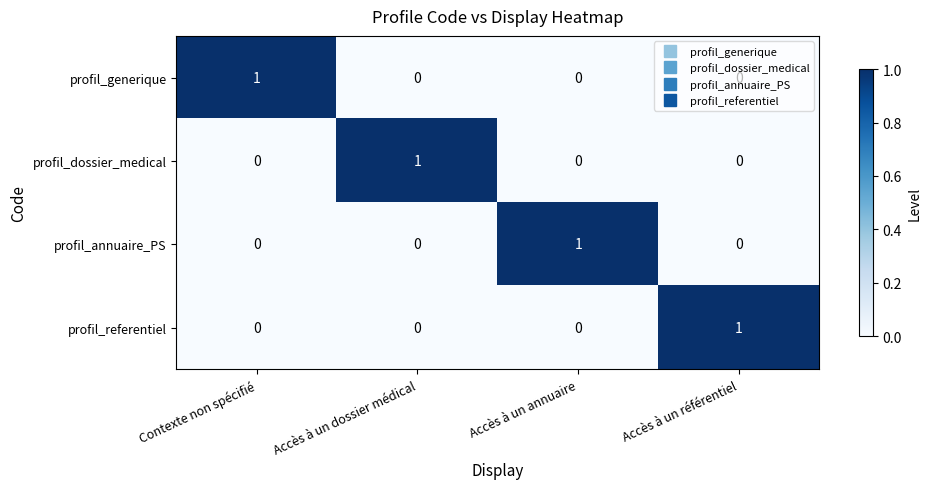

At how many categories does at least one series exceed 0?

4